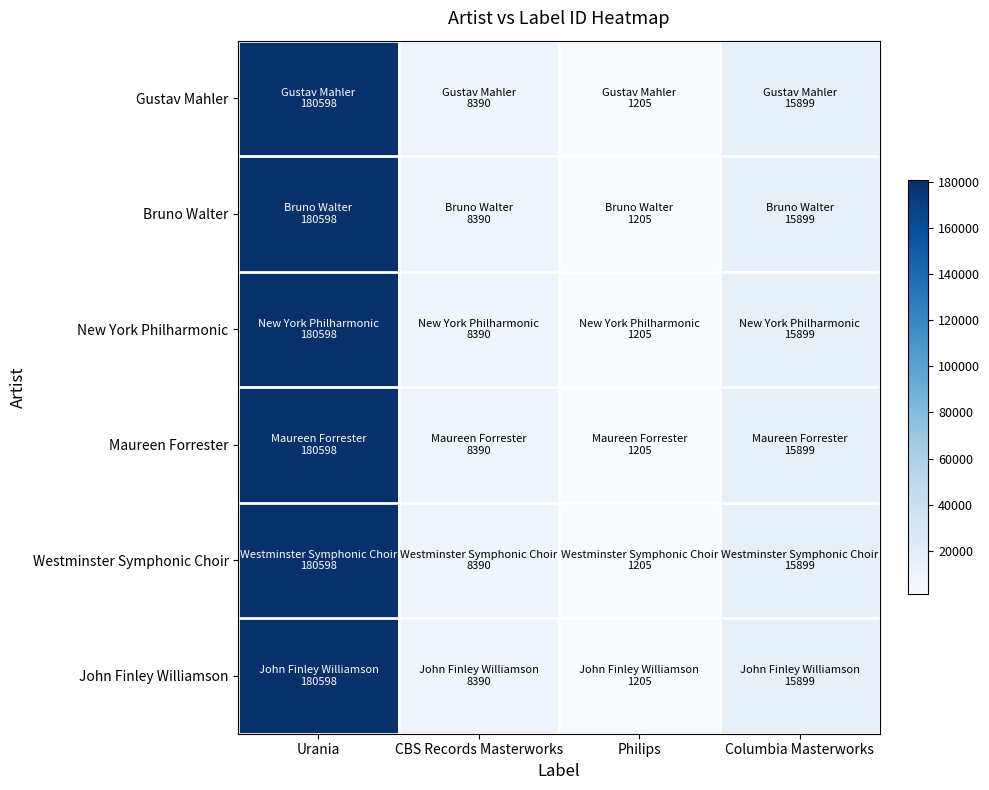

Reading right to left, what are all the values shown in this chart?

Gustav Mahler: Columbia Masterworks=15899	Philips=1205	CBS Records Masterworks=8390	Urania=180598
Bruno Walter: Columbia Masterworks=15899	Philips=1205	CBS Records Masterworks=8390	Urania=180598
New York Philharmonic: Columbia Masterworks=15899	Philips=1205	CBS Records Masterworks=8390	Urania=180598
Maureen Forrester: Columbia Masterworks=15899	Philips=1205	CBS Records Masterworks=8390	Urania=180598
Westminster Symphonic Choir: Columbia Masterworks=15899	Philips=1205	CBS Records Masterworks=8390	Urania=180598
John Finley Williamson: Columbia Masterworks=15899	Philips=1205	CBS Records Masterworks=8390	Urania=180598